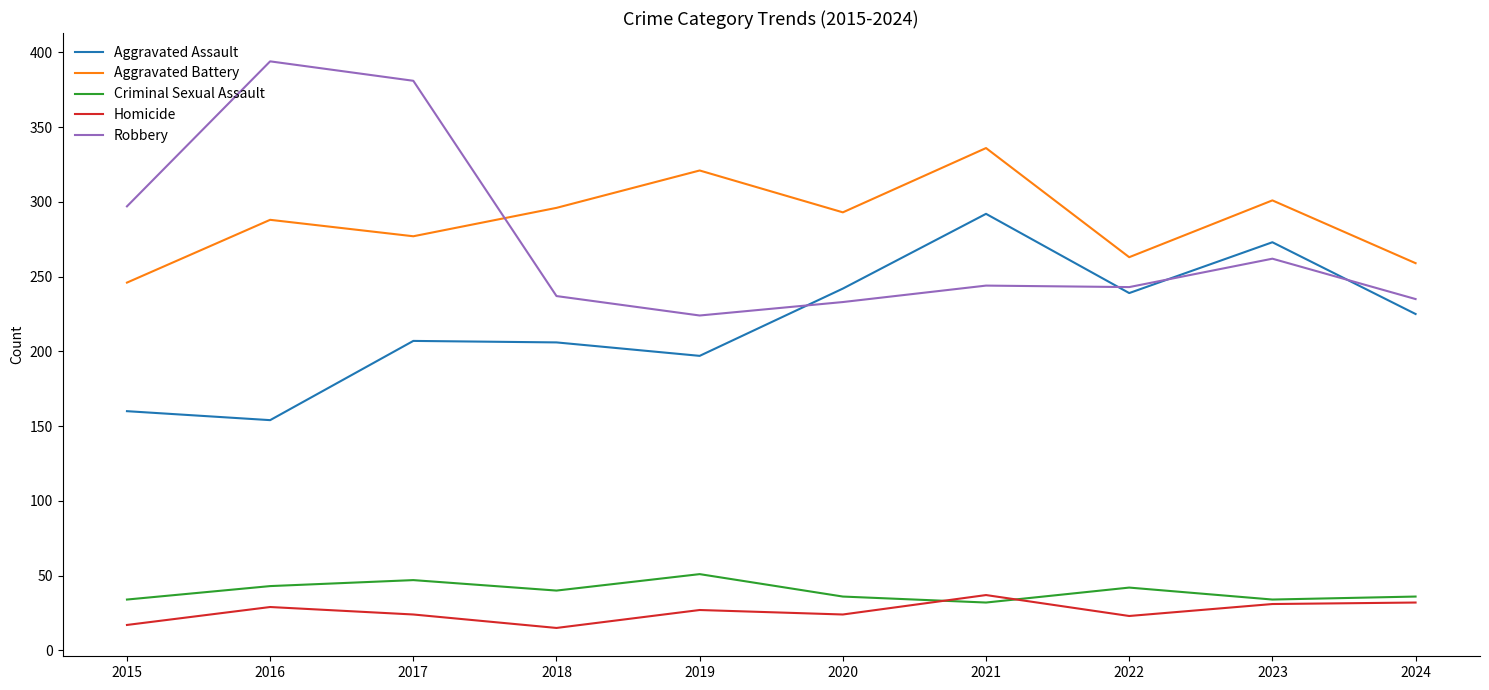

True or false: Homicide and Robbery cross at least once.

False